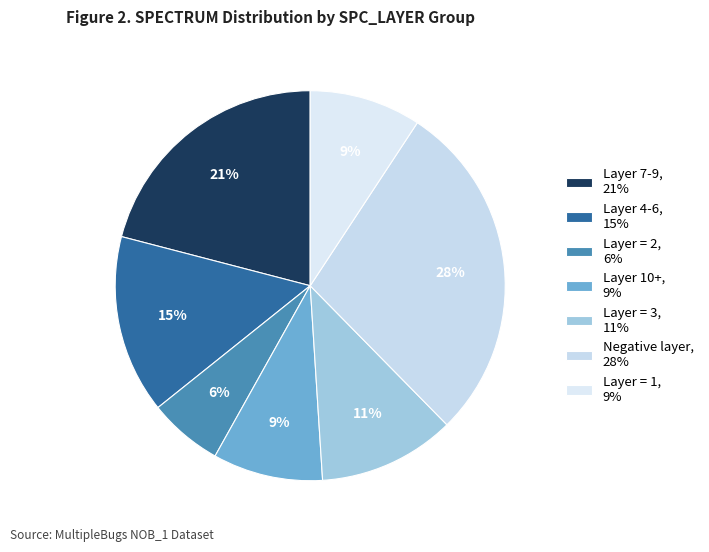

Count the number of slices in the pie.

7